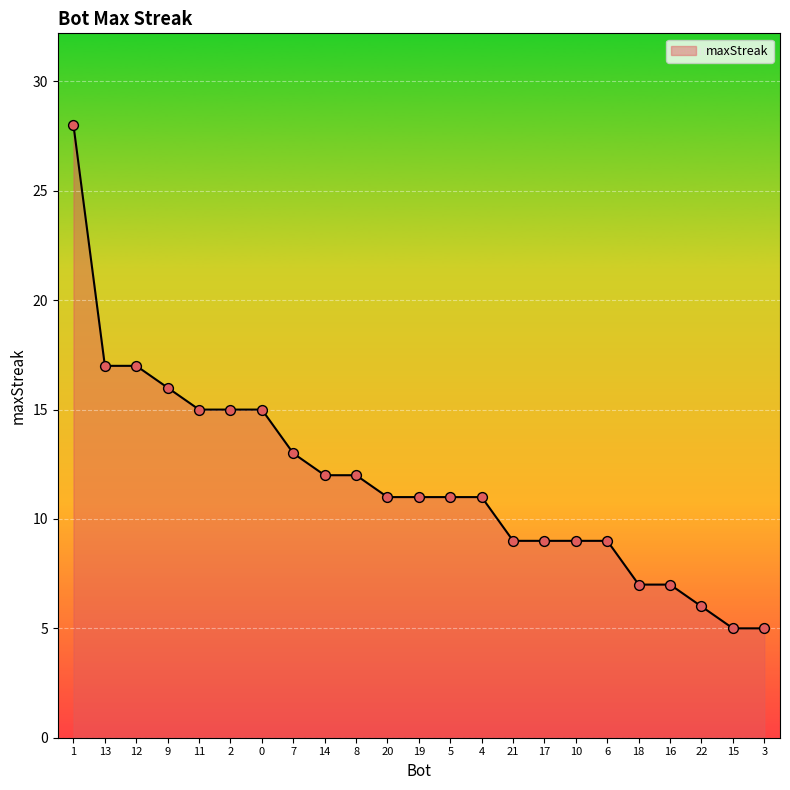

Which has a higher value, 17 or 22?

17